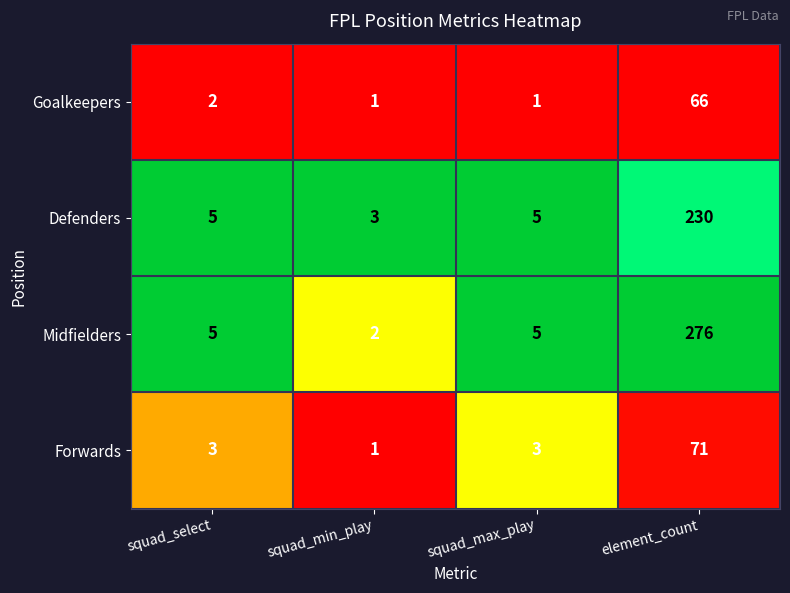

Which series has the largest total across all categories?

Midfielders